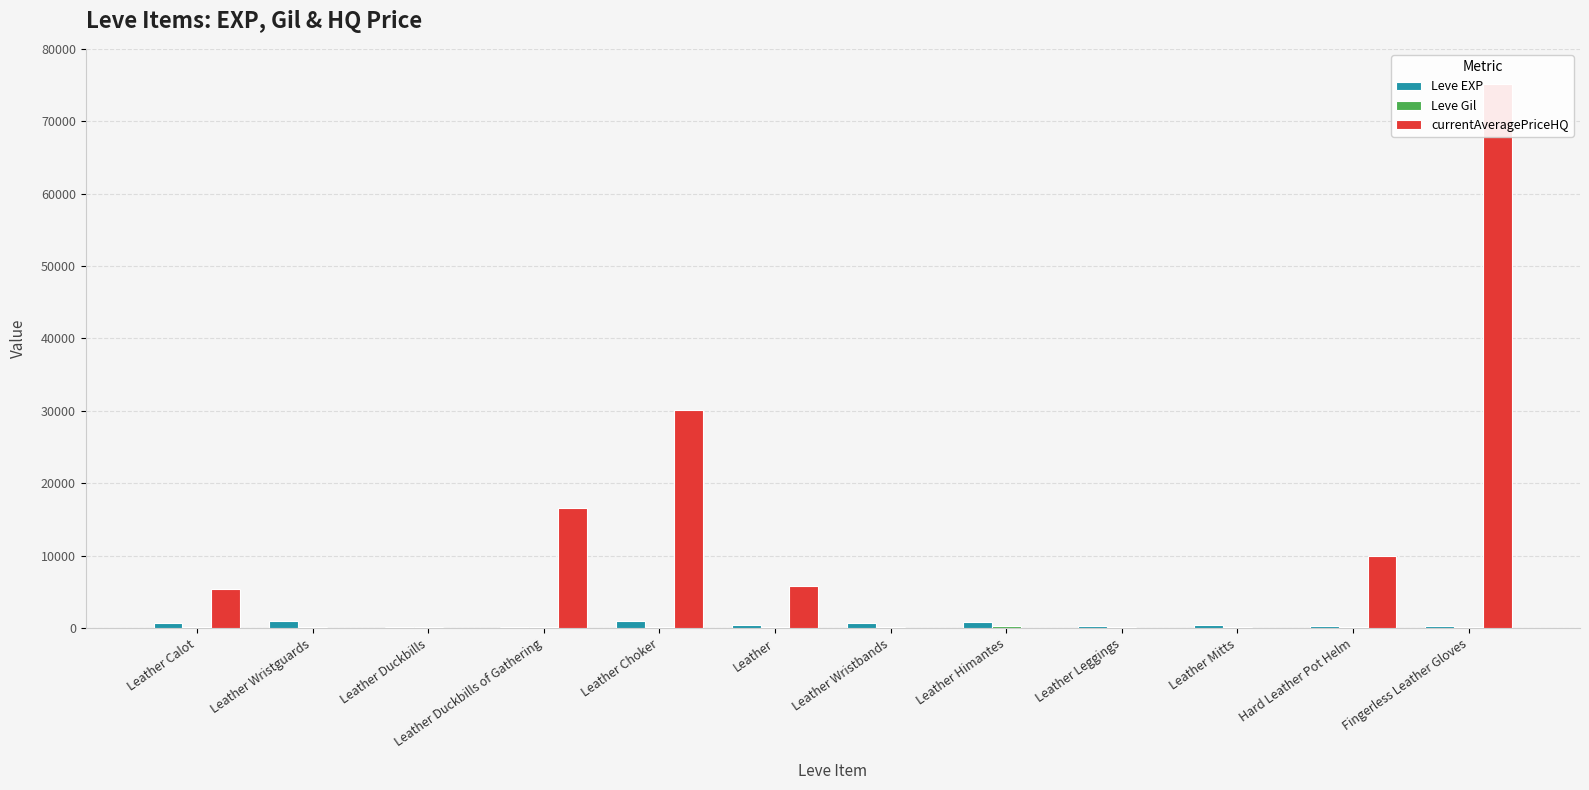

Which label corresponds to the smallest value in the chart?

Leather Wristguards